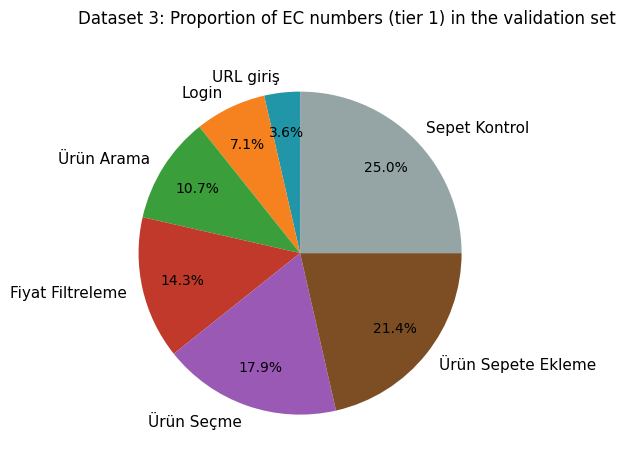

Is the sum of Fiyat Filtreleme and URL giriş greater than half?

No